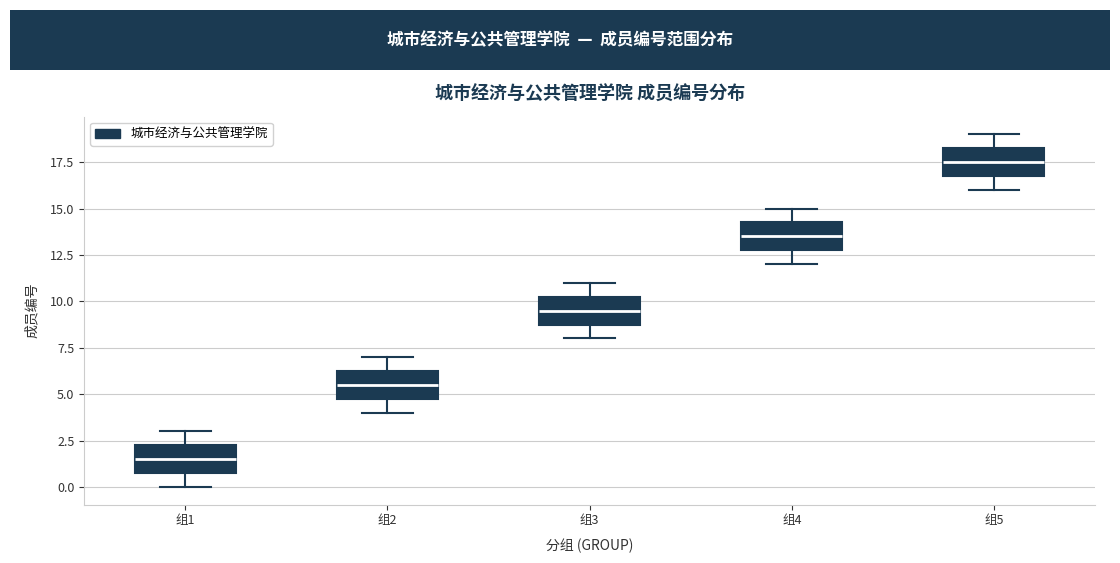

Reading left to right, transcribe this box plot: for each box, give where its median line is, the range the box spans, and where its two whiskers end, as read against the y-axis. The values are not printed on the chart, so give them approximately, as read against the axis.

组1: median 1.5, box 1.0 to 2.5, whiskers 0.0 to 3.0
组2: median 5.5, box 5.0 to 6.5, whiskers 4.0 to 7.0
组3: median 9.5, box 9.0 to 10.5, whiskers 8.0 to 11.0
组4: median 13.5, box 13.0 to 14.5, whiskers 12.0 to 15.0
组5: median 17.5, box 17.0 to 18.5, whiskers 16.0 to 19.0